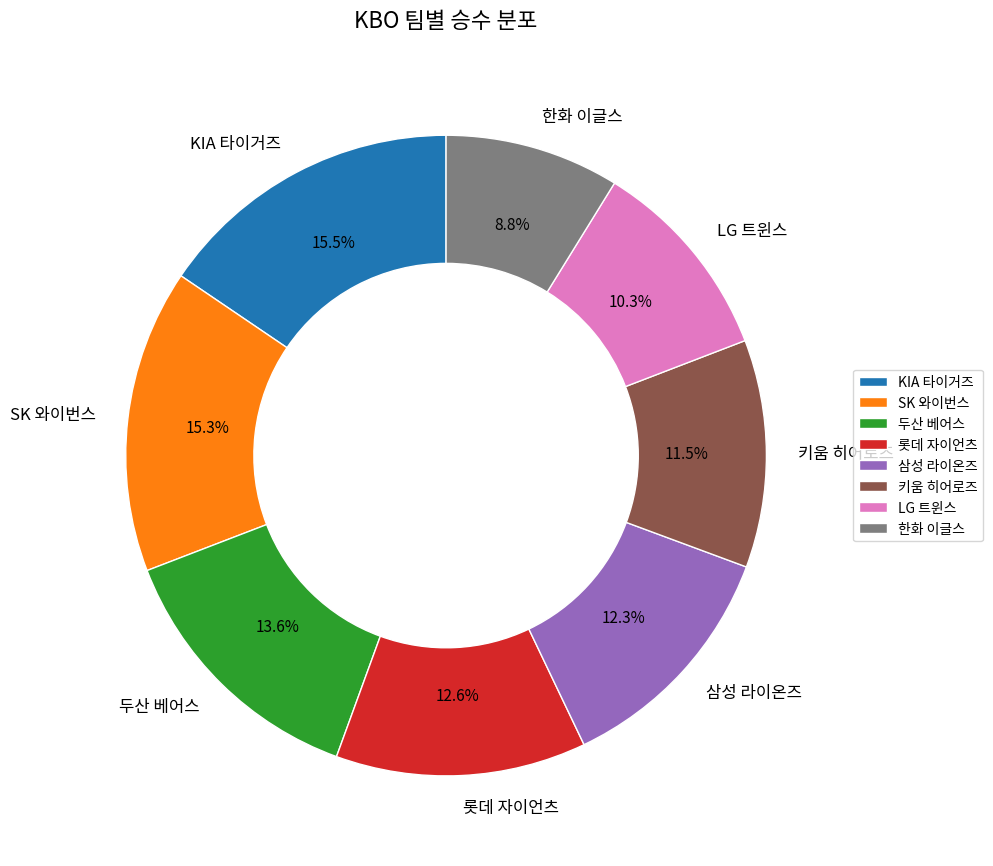

Which slice is the smallest?

한화 이글스